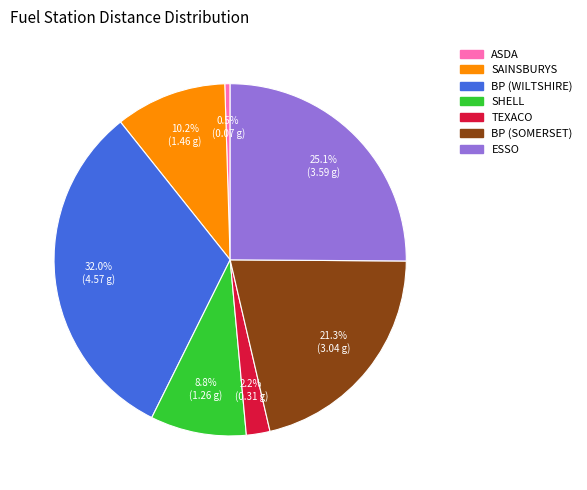

How many segments does this pie chart have?

7